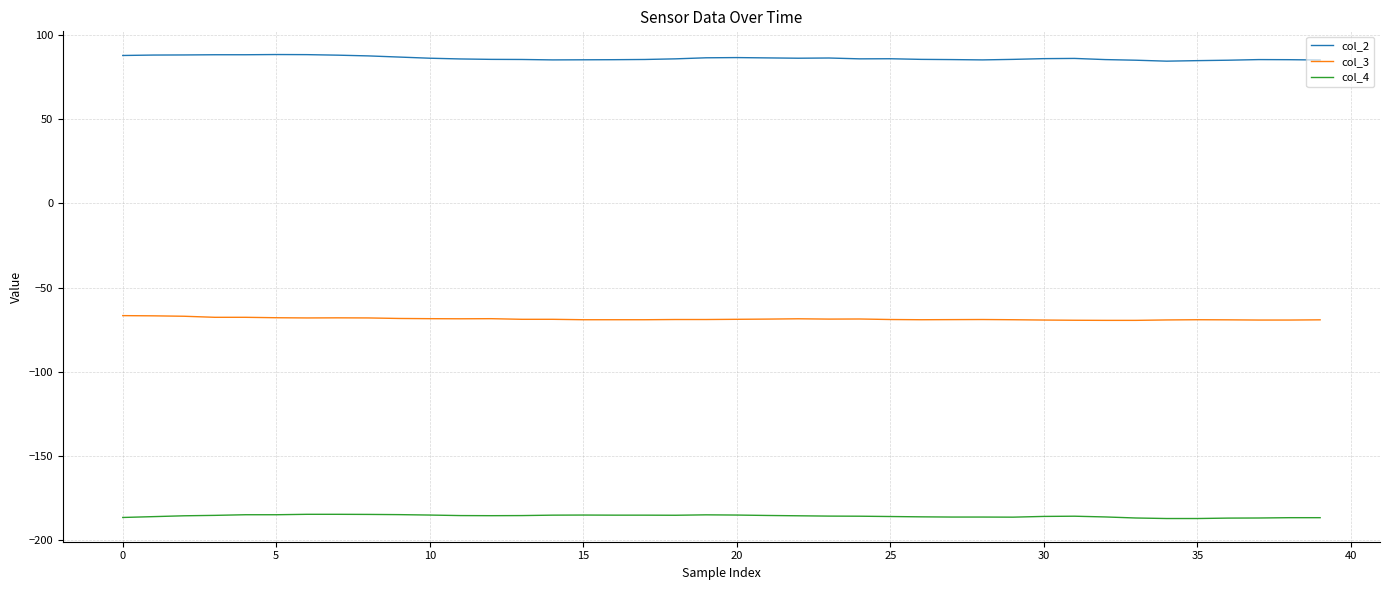

Does the chart have visible grid lines?

Yes